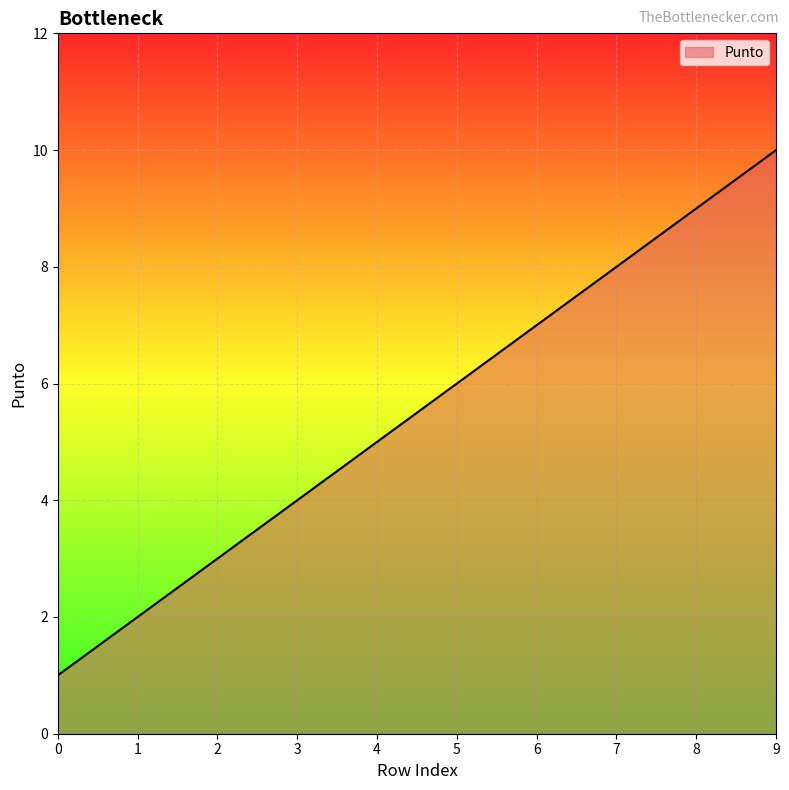

Where is the data nearest to the value 5?

4